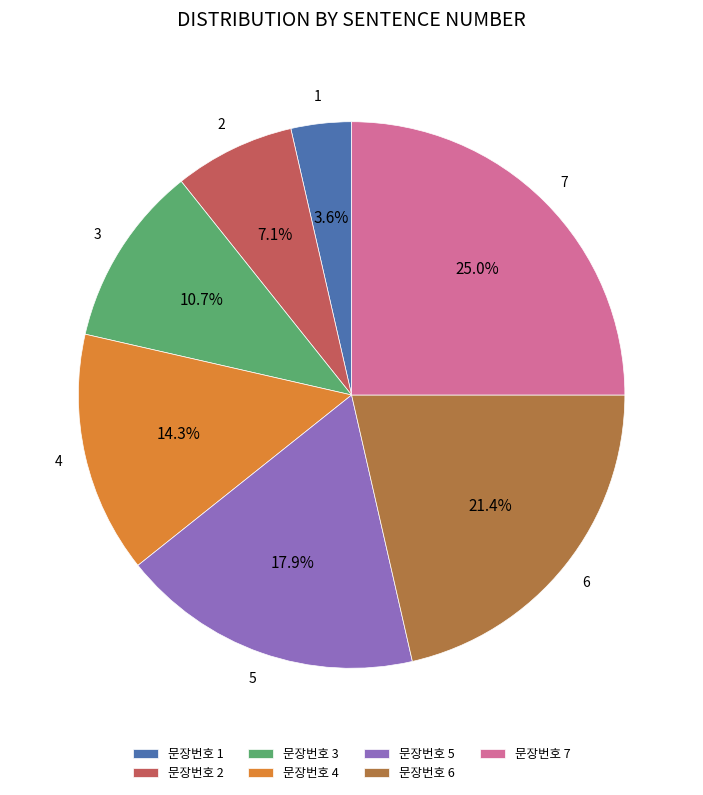

What is the largest slice in the pie chart?

문장번호 7